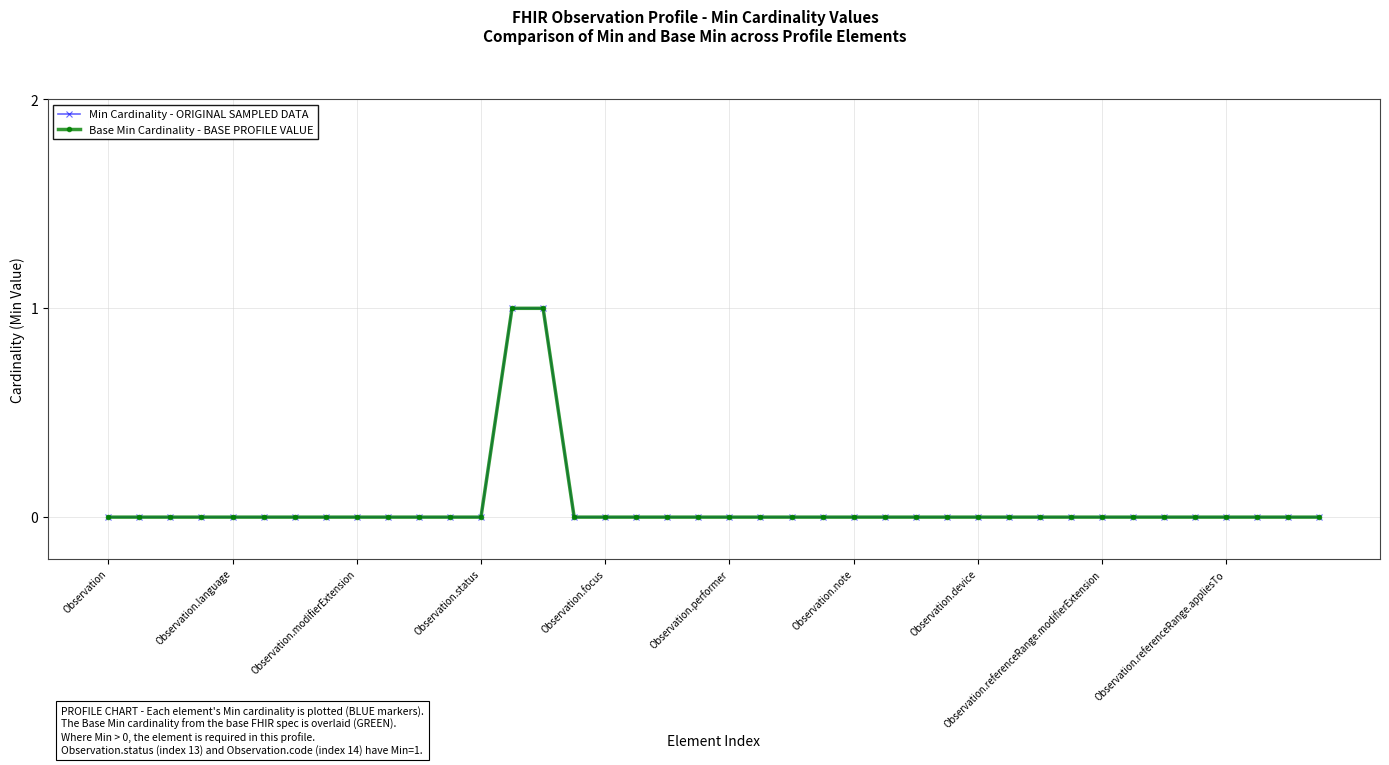

True or false: Base Min Cardinality - BASE PROFILE VALUE and Min Cardinality - ORIGINAL SAMPLED DATA intersect in this chart.

False